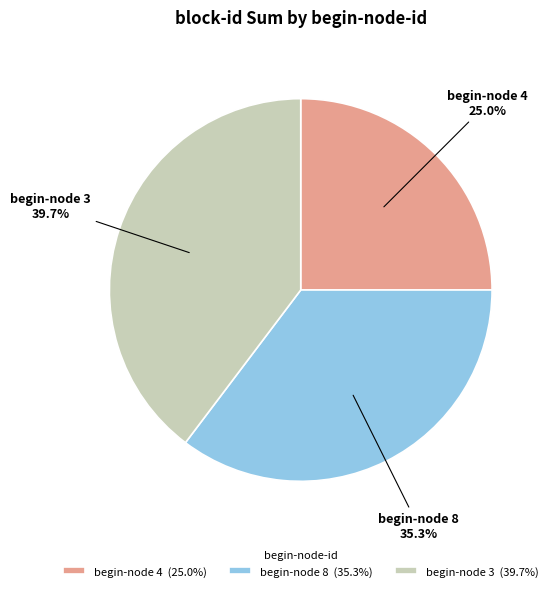

Combined, what portion of the pie is begin-node 3 (39.7%) and begin-node 8 (35.3%)?

75.0%